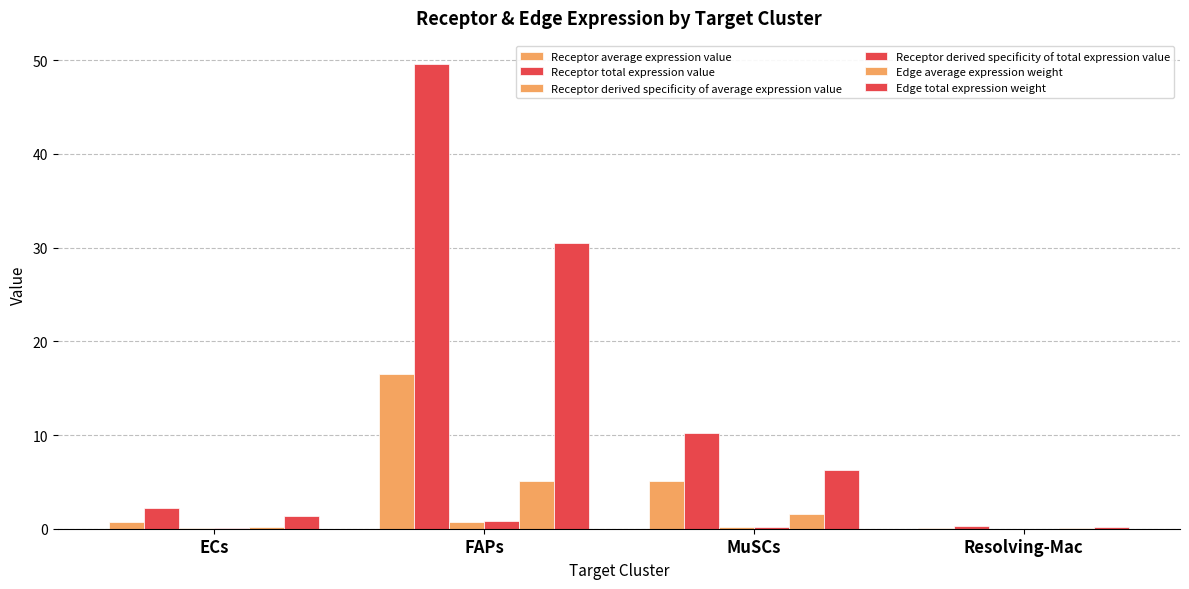

Which label corresponds to the smallest value in the chart?

Resolving-Mac